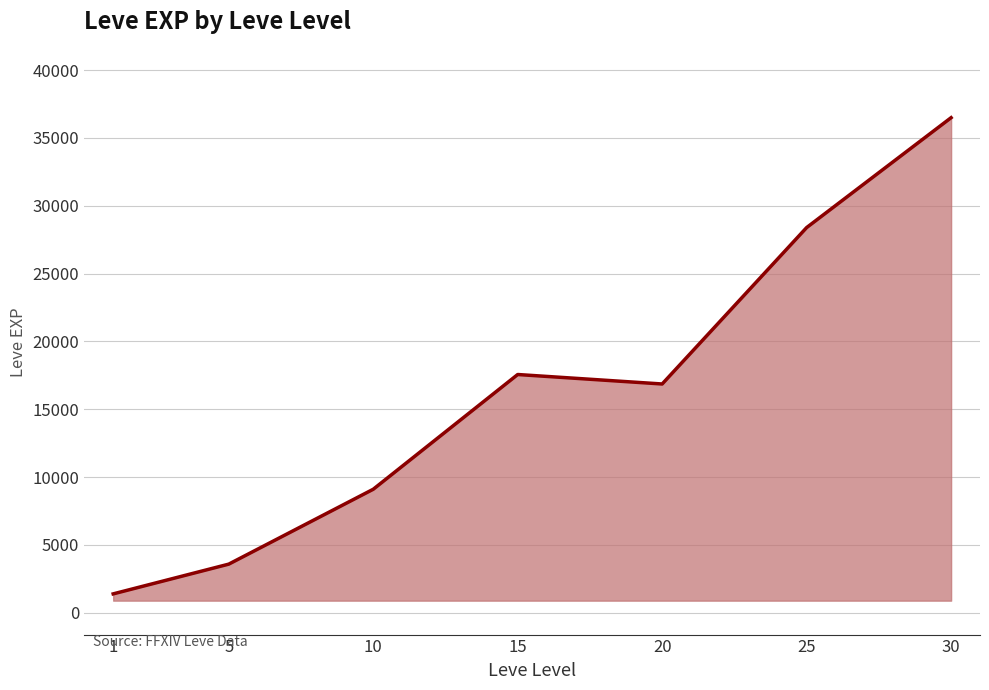

What is the maximum value shown in the chart?

36492.5